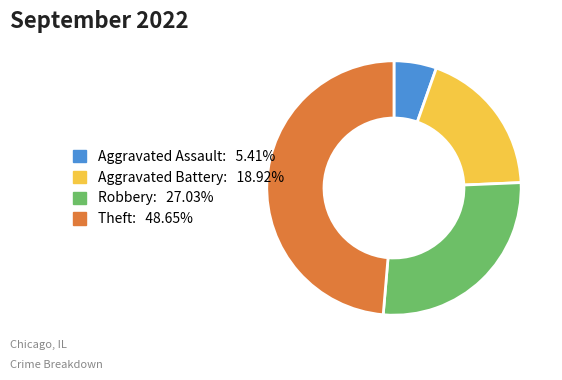

Which slice is the largest?

Theft